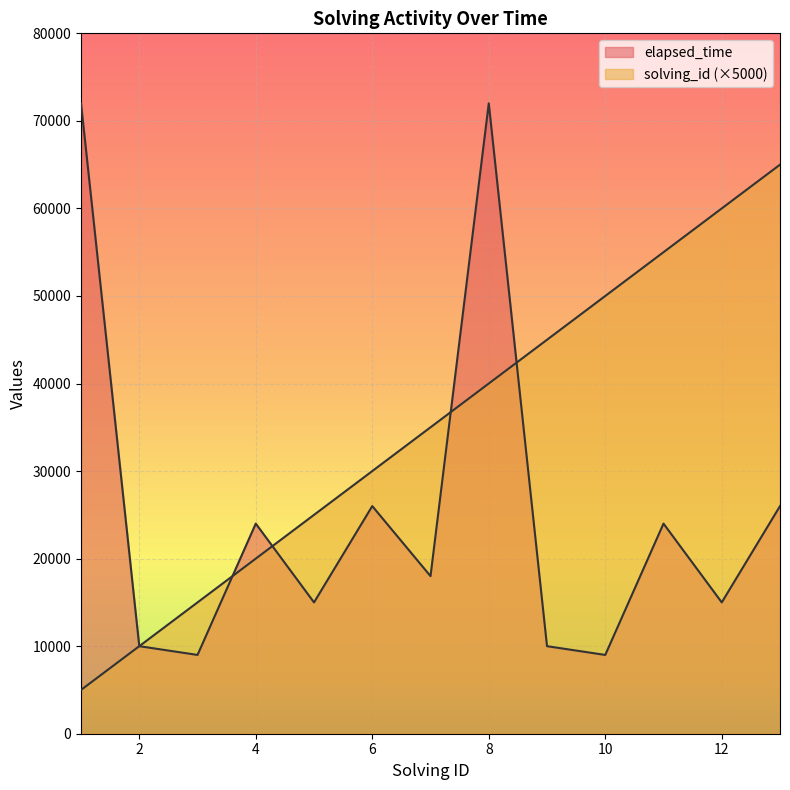

True or false: solving_id and elapsed_time intersect in this chart.

True